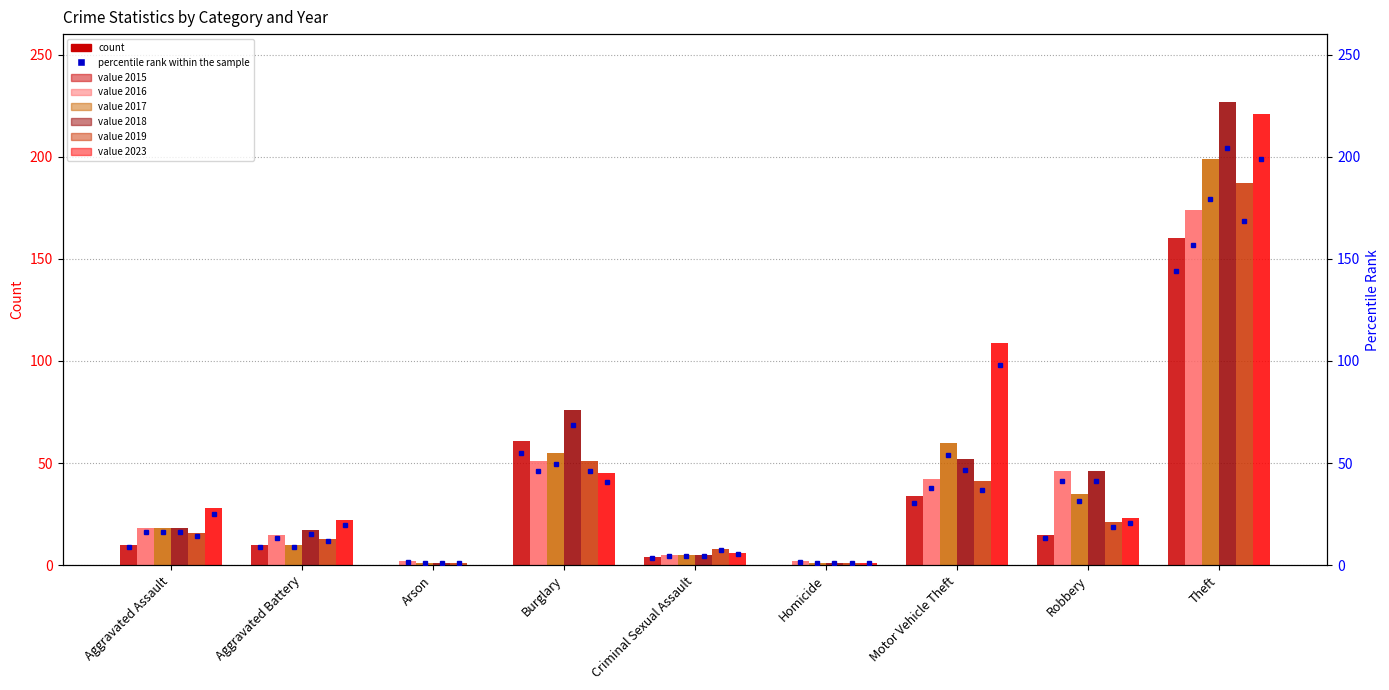

Reading right to left, extract all data points from this chart.

2015: 160	15	34	0	4	61	0	10	10
2016: 174	46	42	2	5	51	2	15	18
2017: 199	35	60	1	5	55	1	10	18
2018: 227	46	52	1	5	76	1	17	18
2019: 187	21	41	1	8	51	1	13	16
2023: 221	23	109	1	6	45	0	22	28